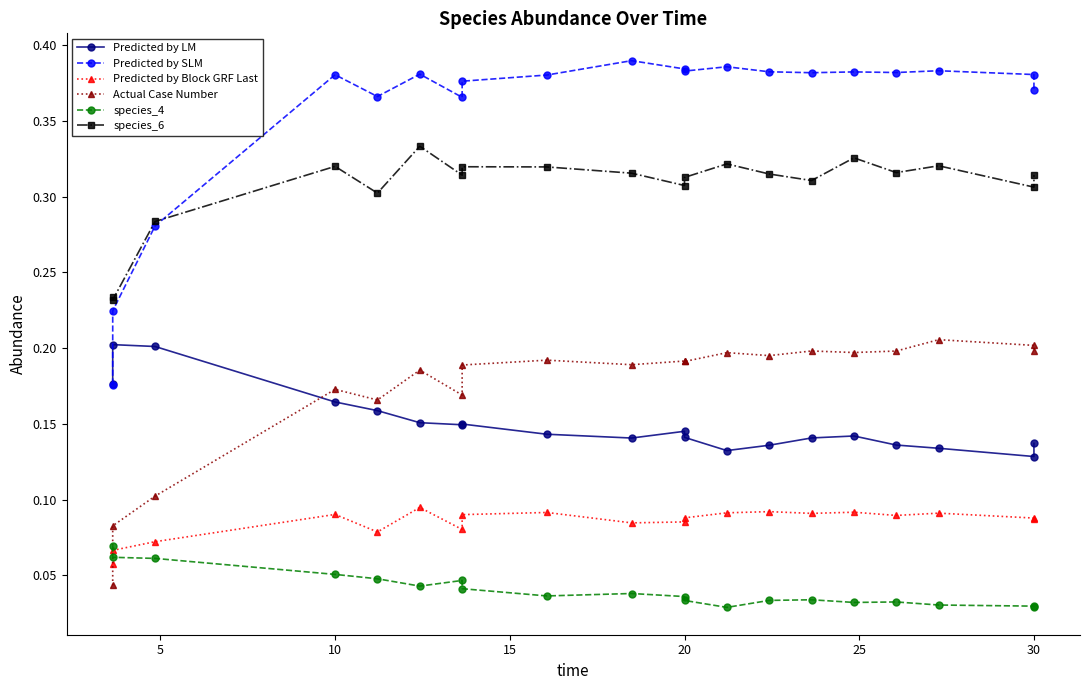

What is the sum of all Predicted by SLM values?

7.1